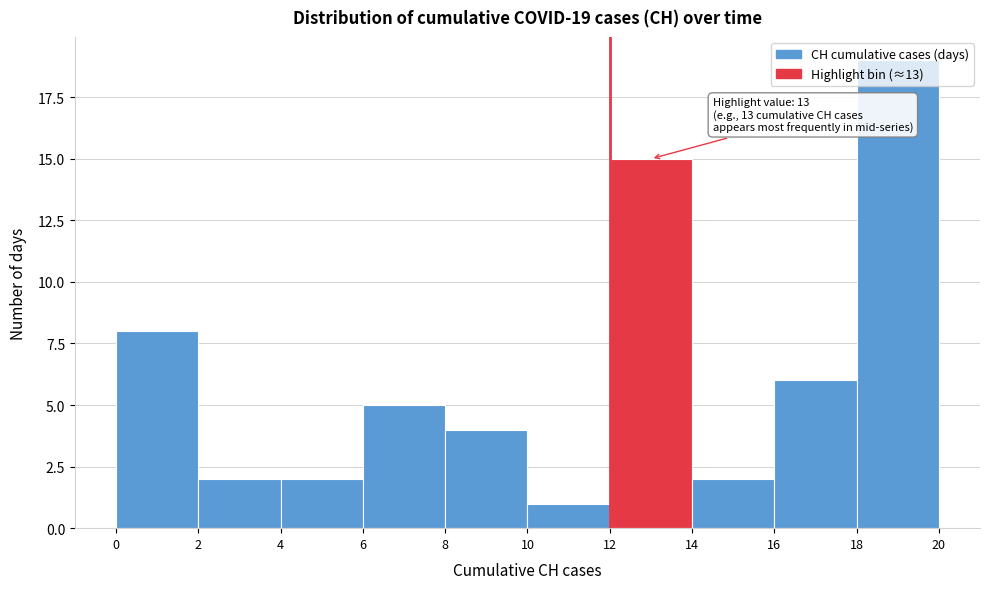

Which range on the x-axis has the tallest bar?

18 to 20